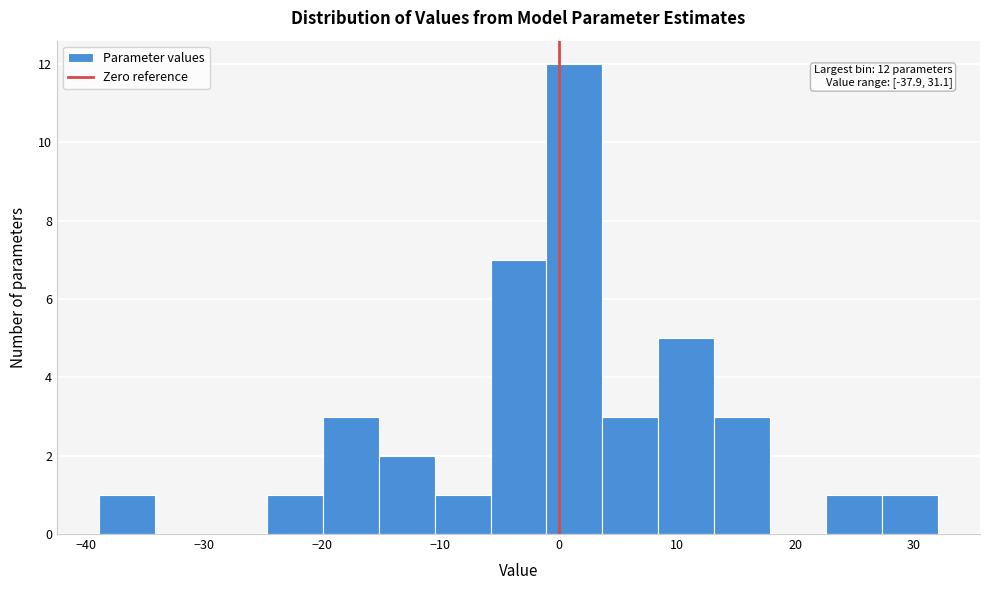

Over which range of the x-axis is the bar tallest?

-1 to 4